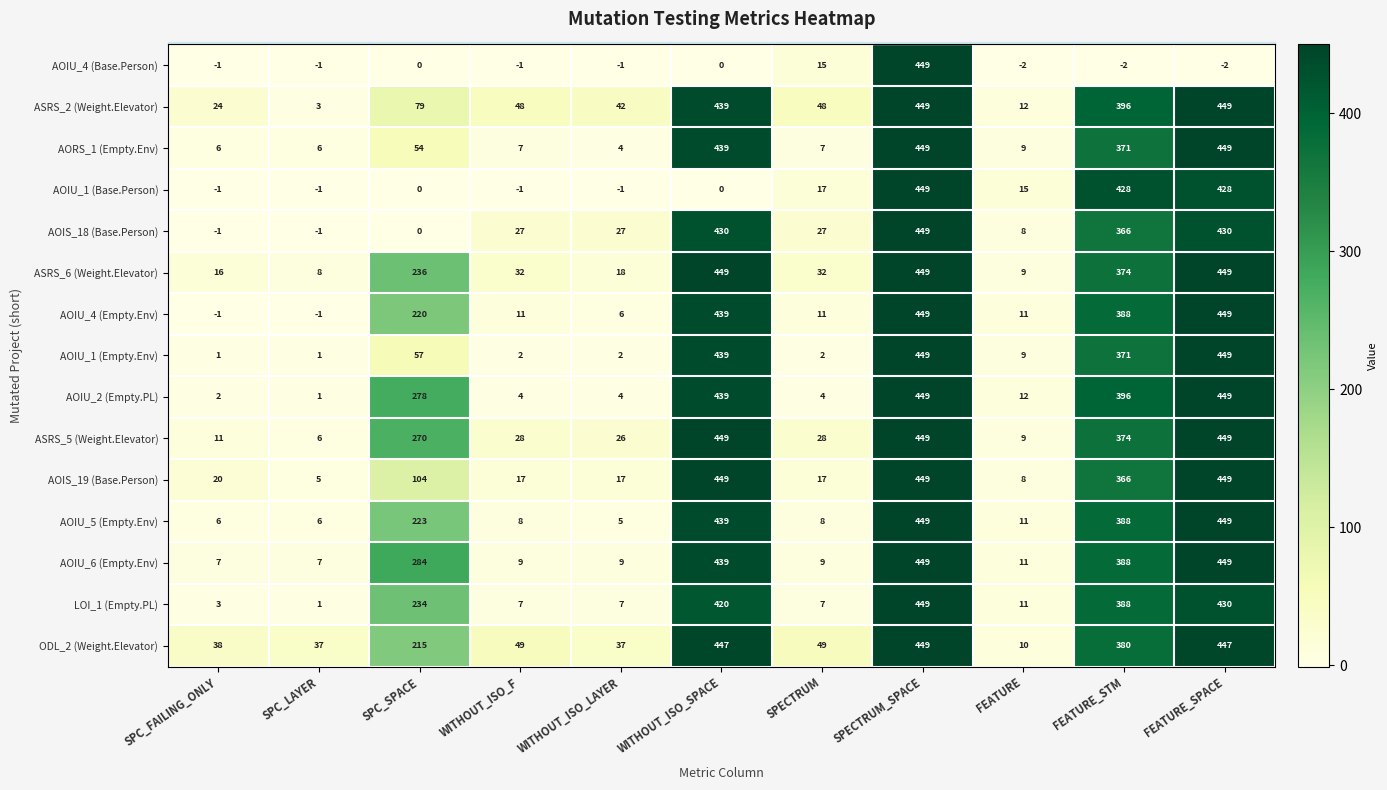

What is the minimum value for AOIU_5 (Empty.Env)?

5